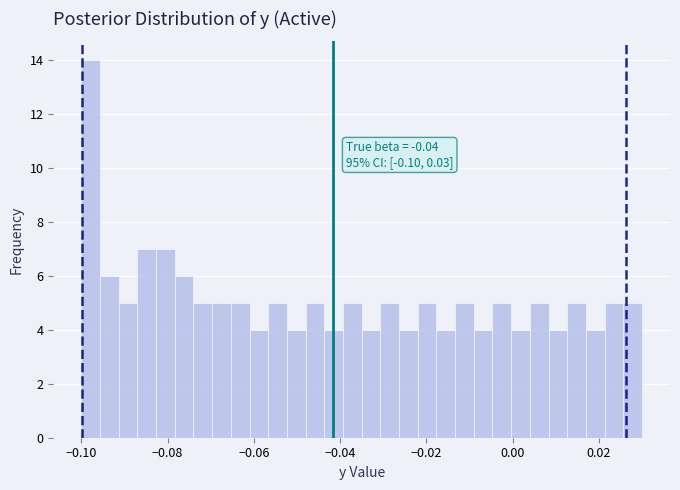

Around what value on the x-axis is the tallest bar? Give the approximate position of its centre, as read against the axis.

-0.098